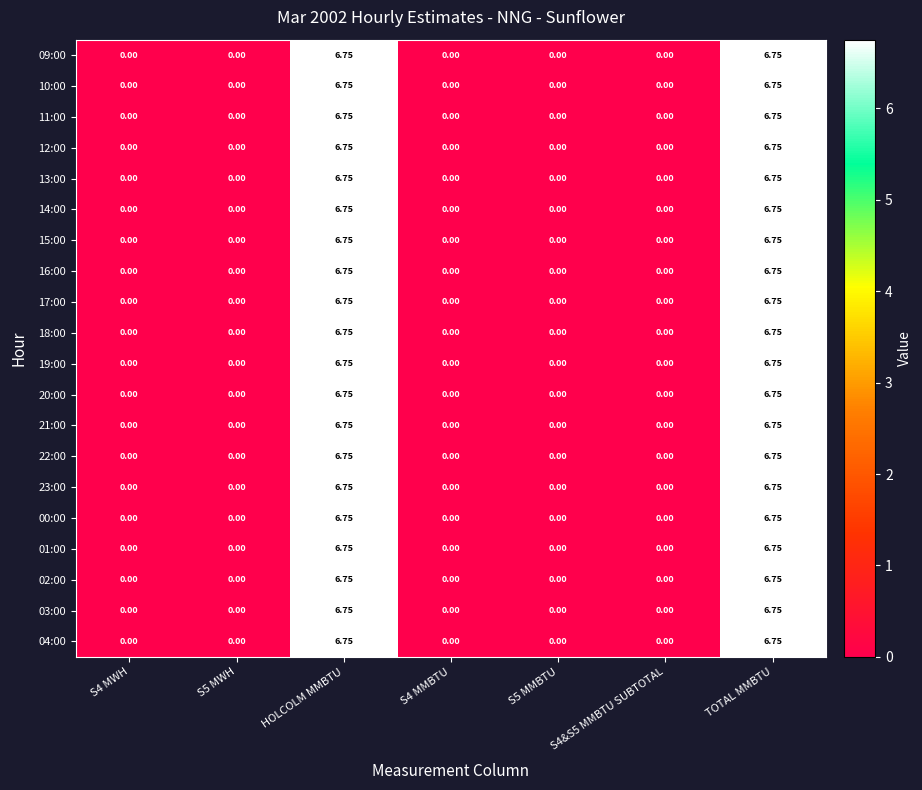

How many series are shown in this chart?

20